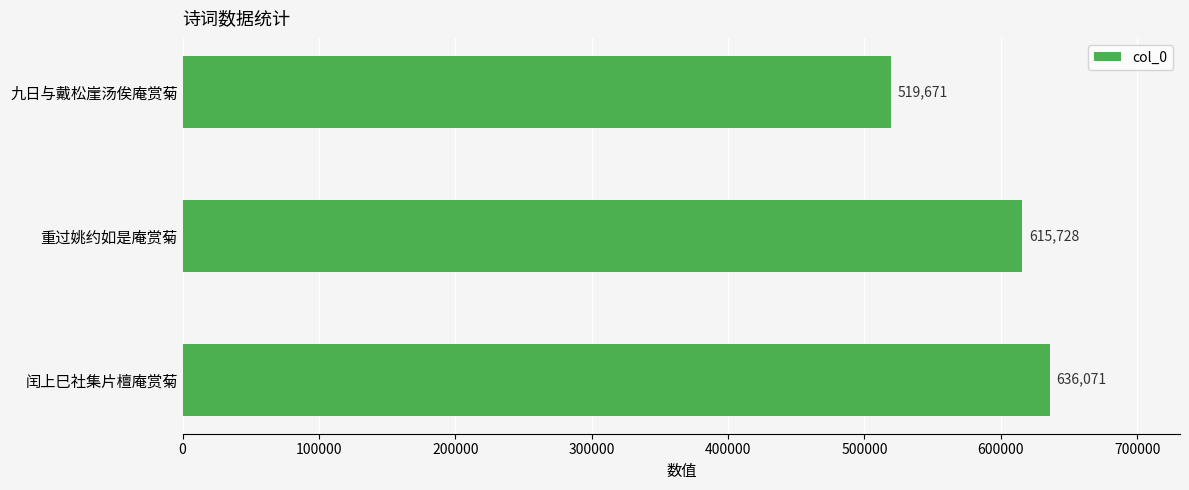

Are the bars horizontal?

Yes